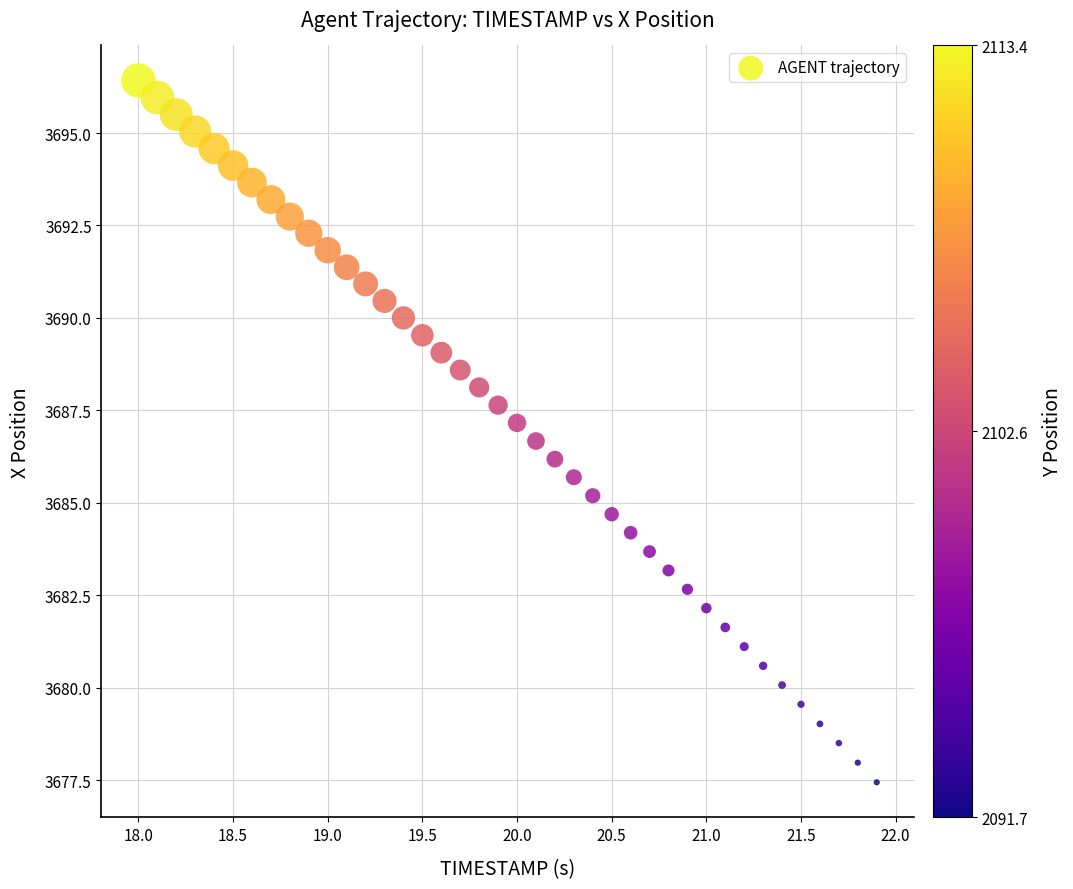

What is the range of Y values (max minus min)?

19.0